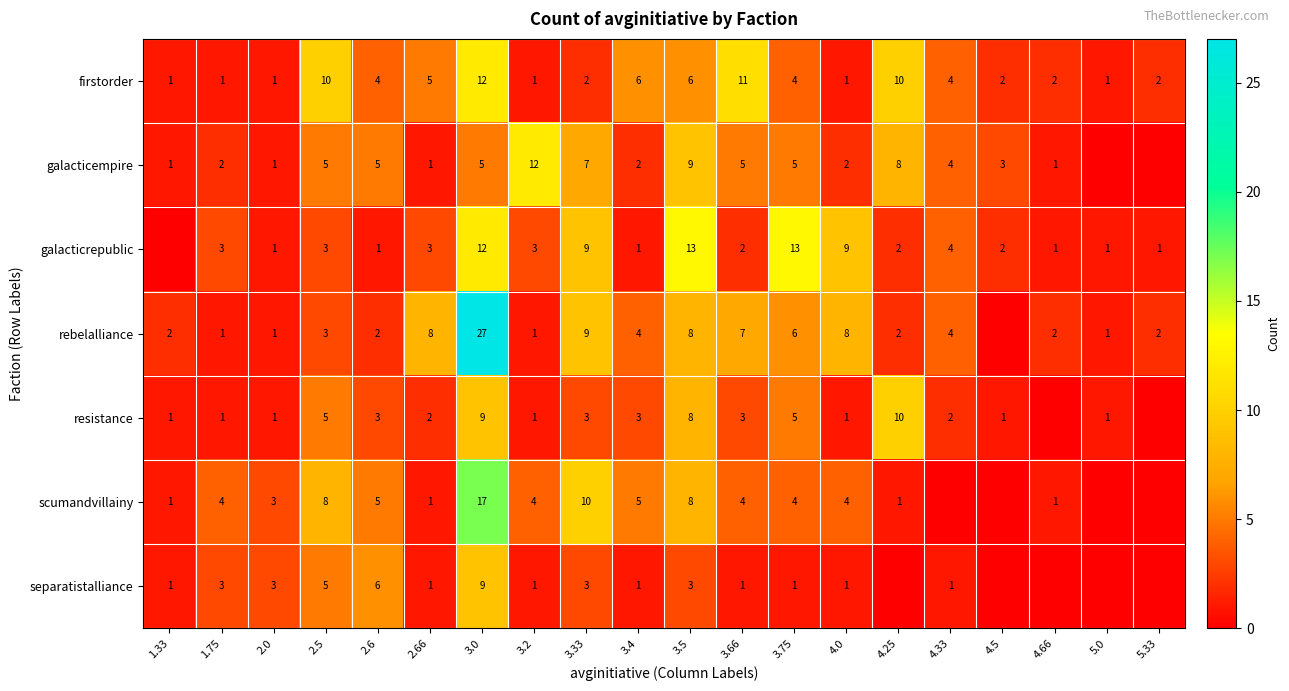

What is the difference between the scumandvillainy values at 3.4 and 4.66?

4